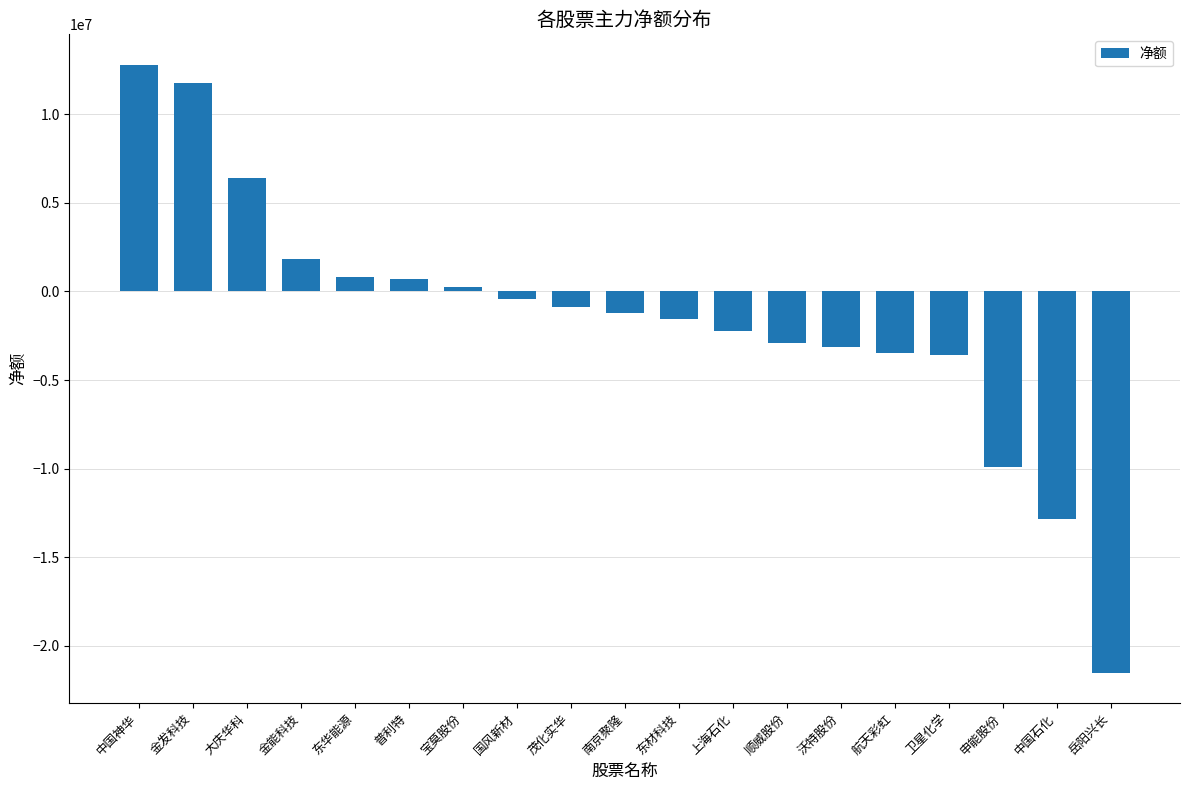

Which has a higher value, 金能科技 or 普利特?

金能科技